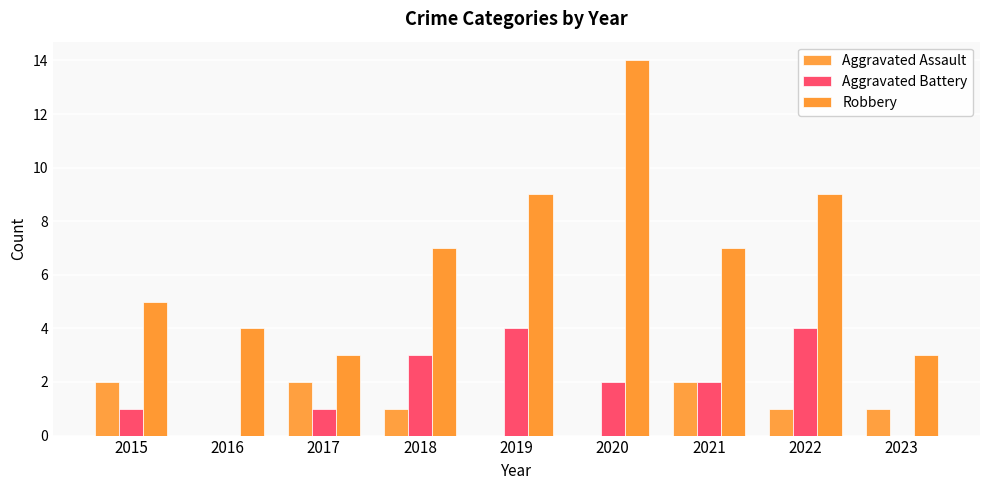

Which series changed the most between 2016 and 2023?

Aggravated Assault